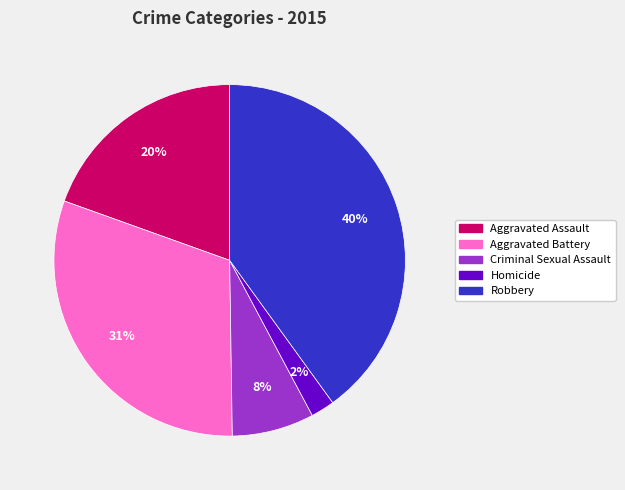

True or false: Homicide accounts for 2% of the total.

True